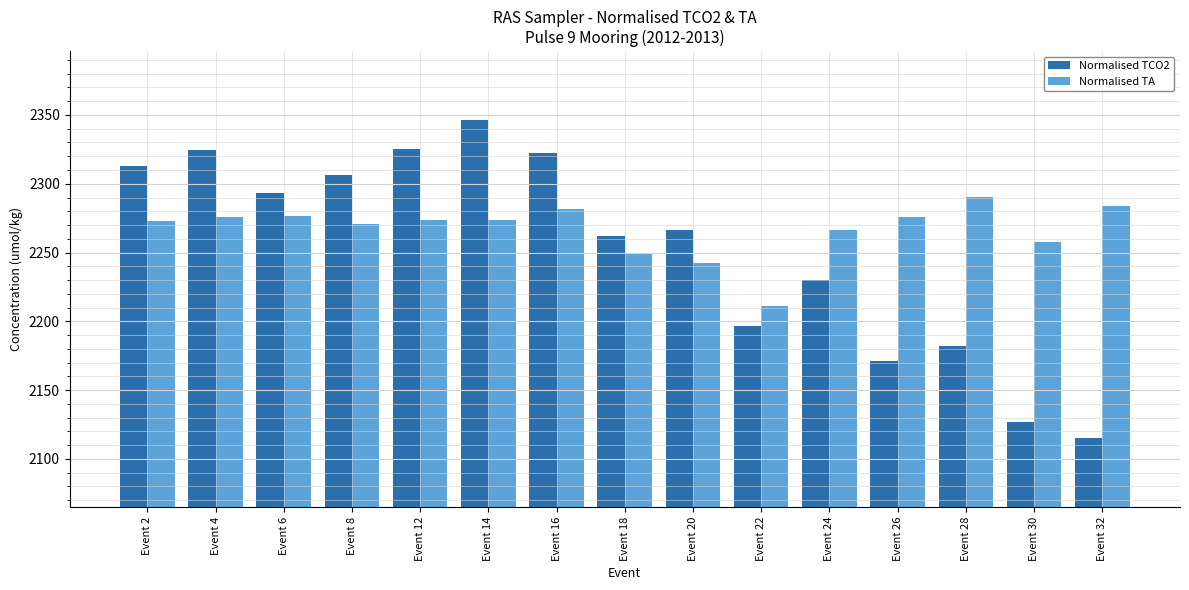

Is the value of Normalised TCO2 at Event 2 greater than the value of Normalised TA at Event 14?

Yes